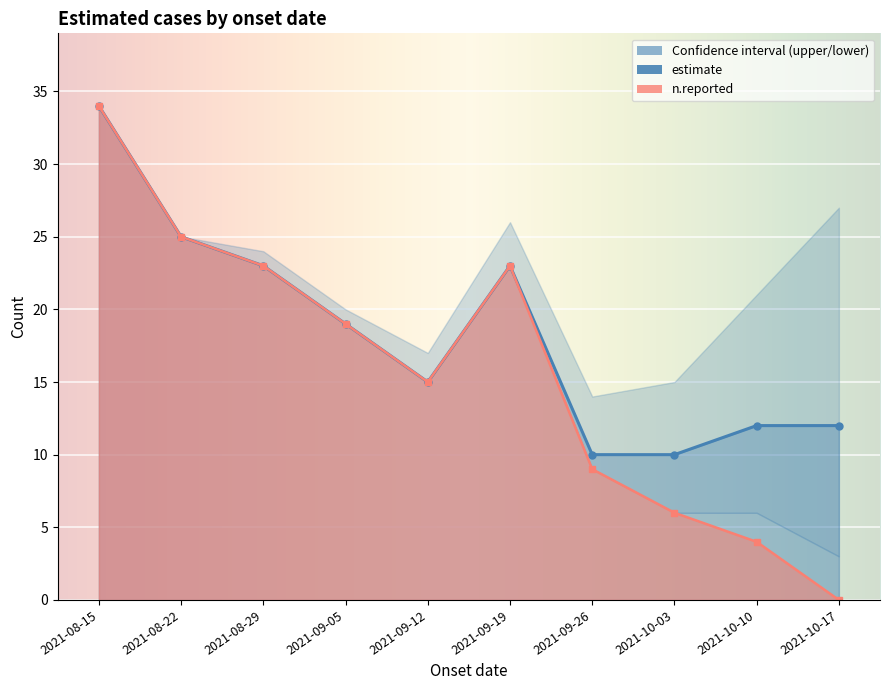

True or false: lower and estimate intersect in this chart.

False